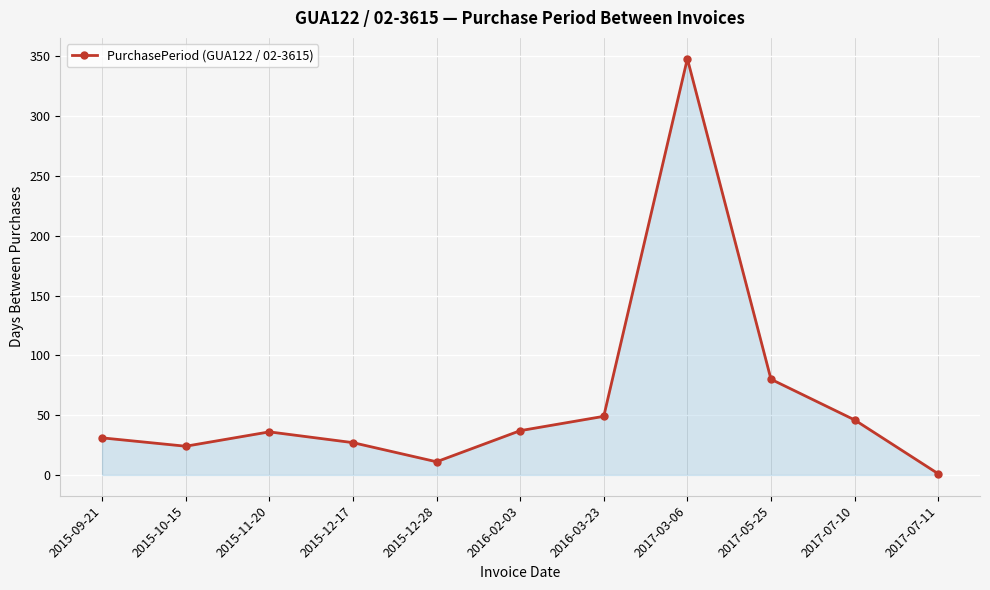

Does the chart display data point markers on the line(s)?

Yes